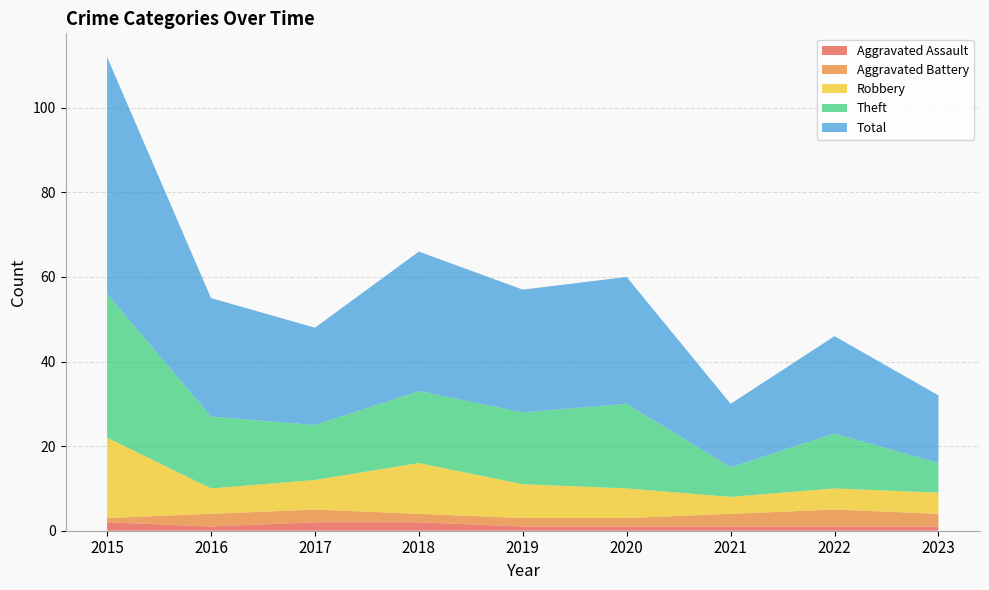

Reading left to right, extract all data points from this chart.

Aggravated Assault: 2	1	2	2	1	1	1	1	1
Aggravated Battery: 1	3	3	2	2	2	3	4	3
Robbery: 19	6	7	12	8	7	4	5	5
Theft: 34	17	13	17	17	20	7	13	7
Total: 56	28	23	33	29	30	15	23	16